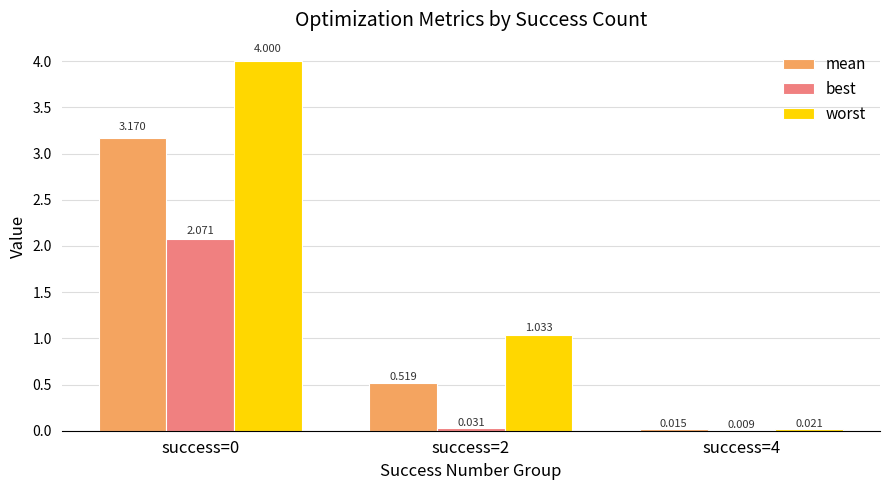

Does the chart contain stacked bars?

No